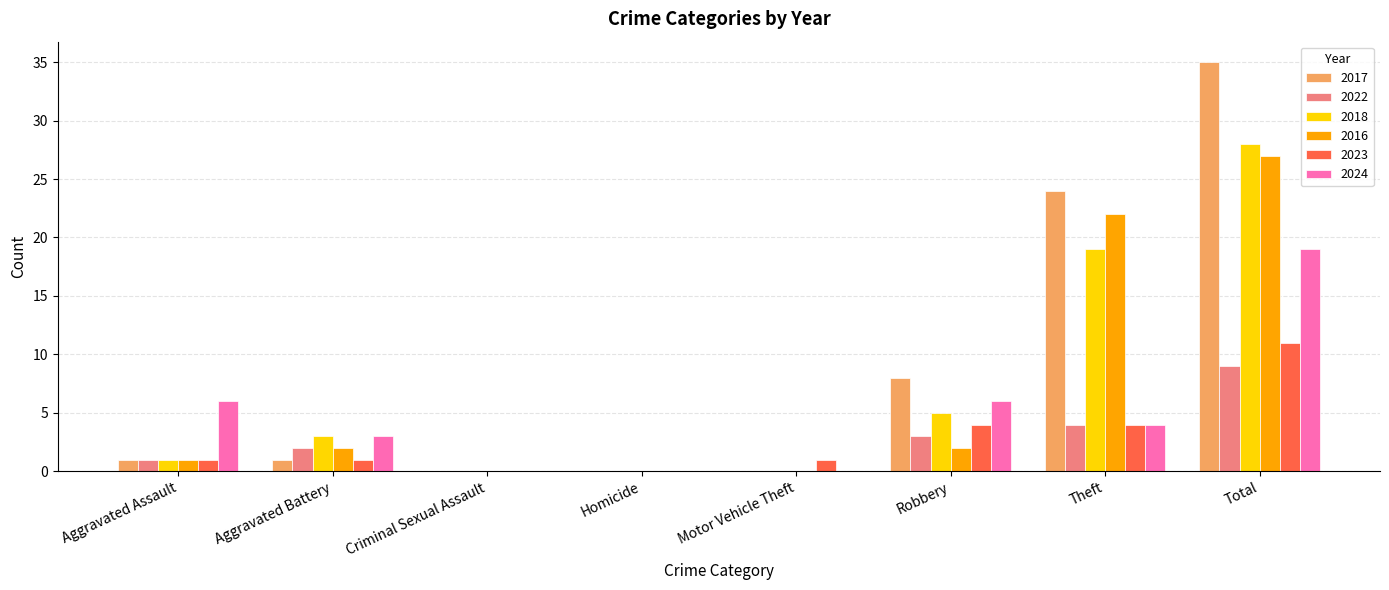

Is the value of 2018 at Homicide greater than the value of 2016 at Theft?

No